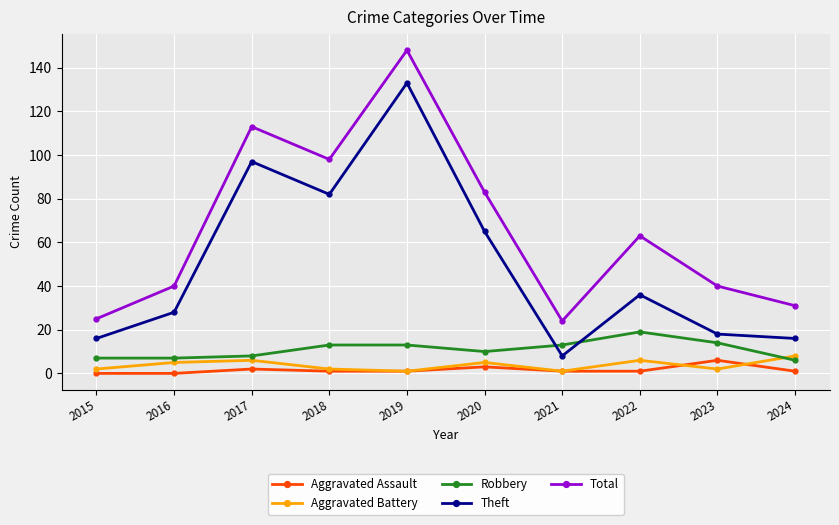

At which label is Total closest to 86?

2020